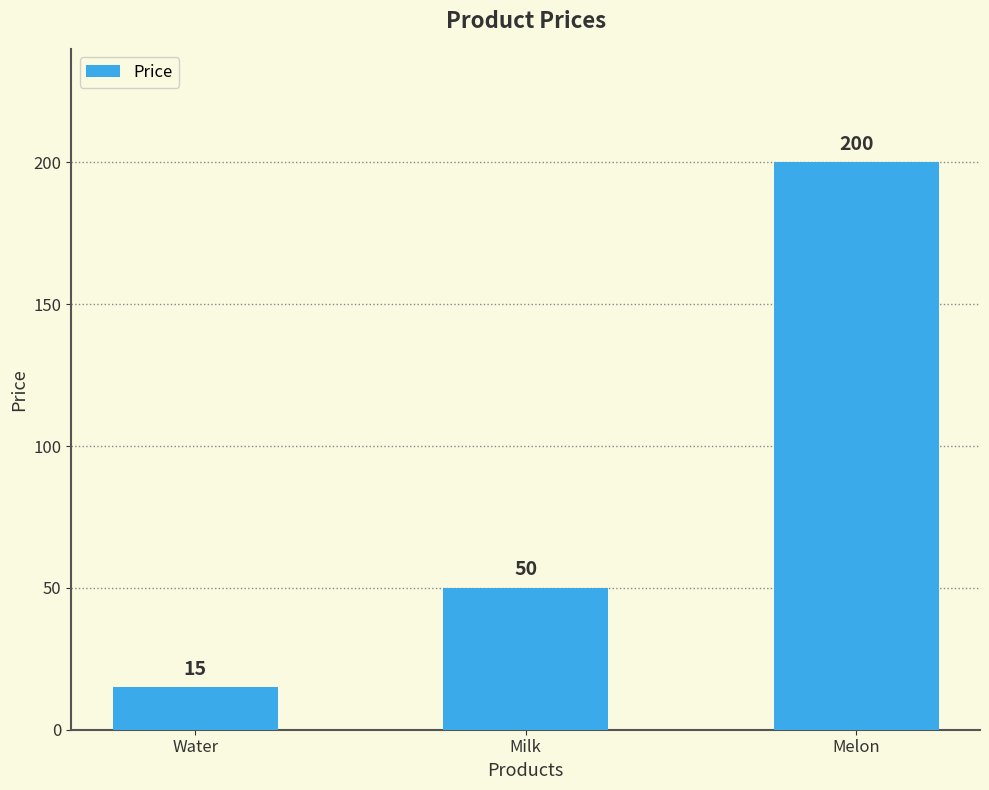

Count the number of categories in the chart.

3